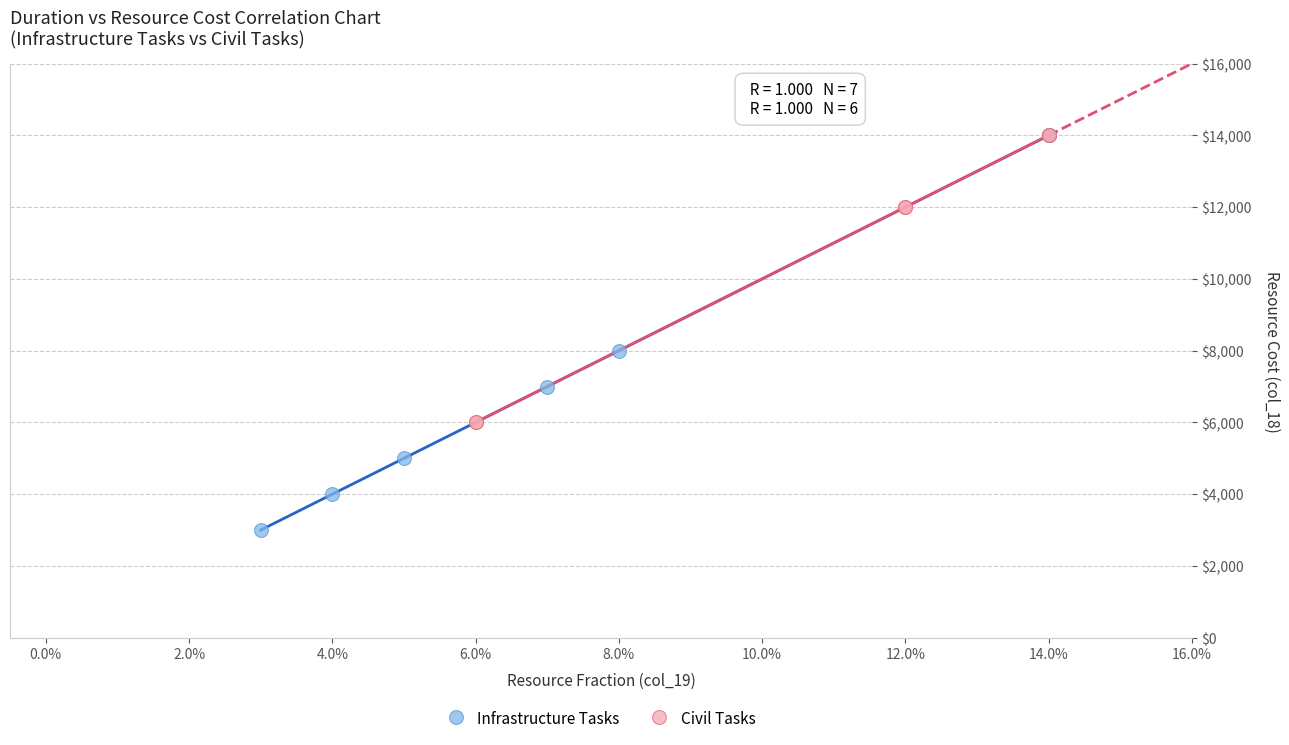

Which series has the largest Y range (max minus min)?

Infrastructure Tasks